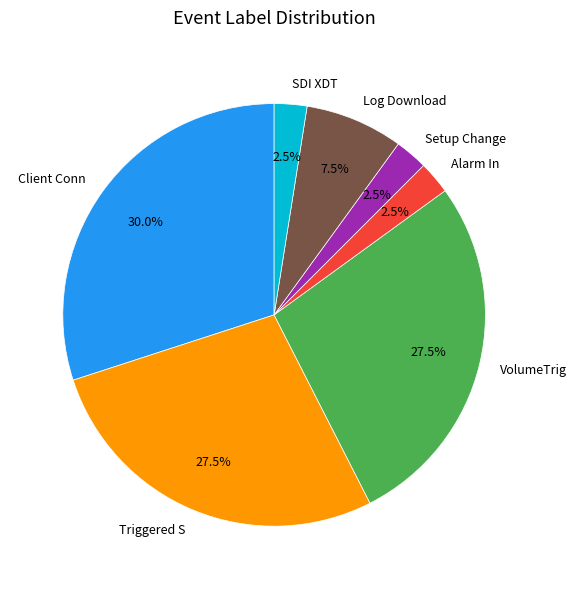

Approximately how many times larger is the value at VolumeTrig compared to Client Conn?

0.9